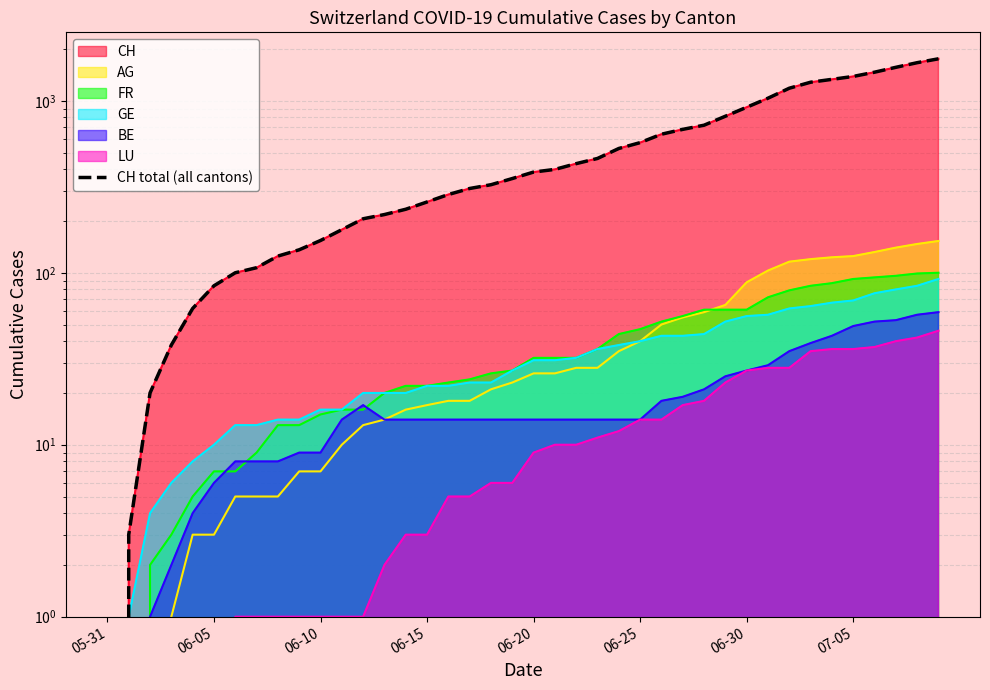

The chart shows a value of 105 at 13. True or false?

False